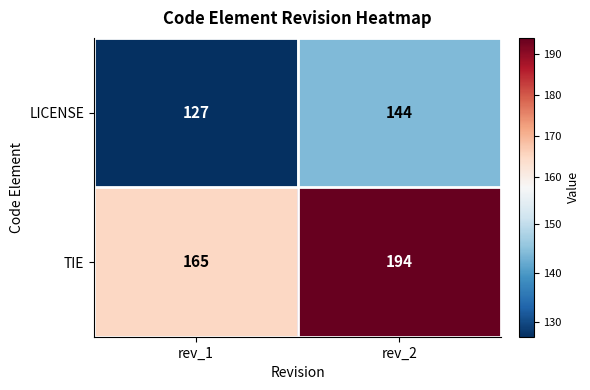

Count the number of categories in the chart.

2